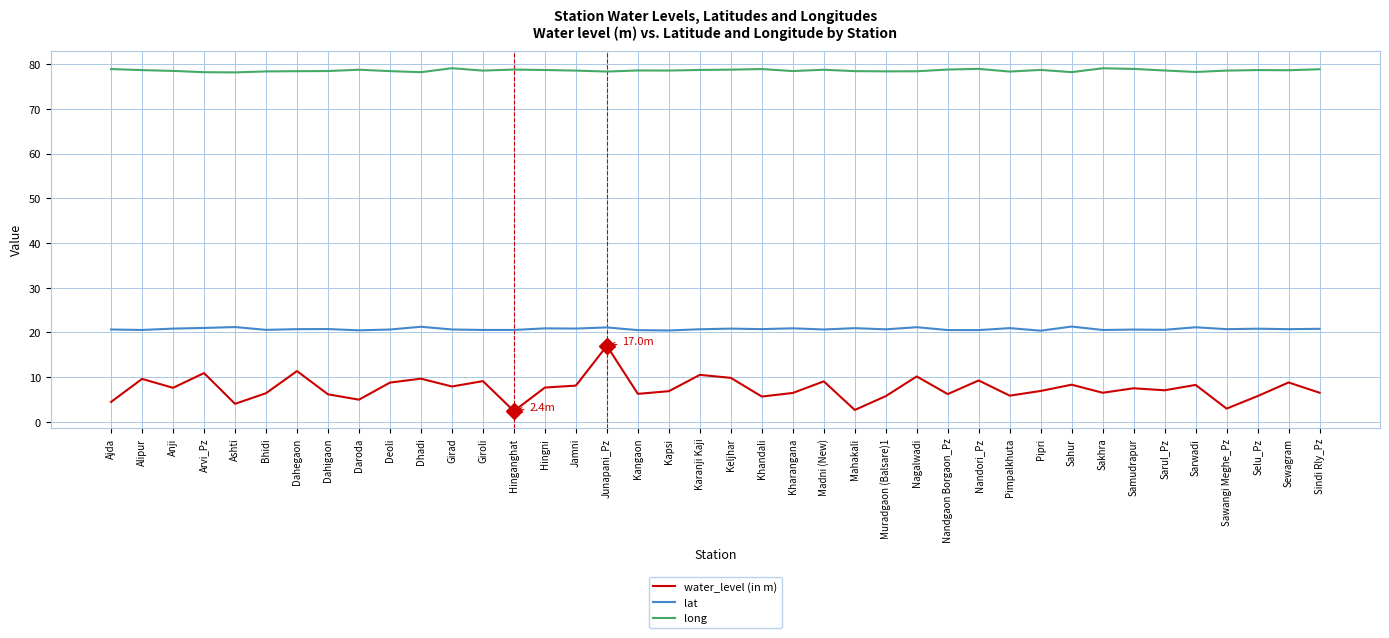

What value does the water_level (in m) series have at Alipur?

9.6